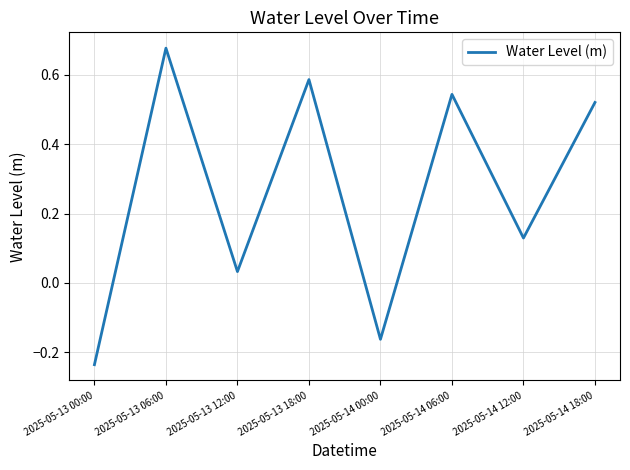

Between 2025-05-14 12:00 and 2025-05-14 06:00, which is larger?

2025-05-14 06:00